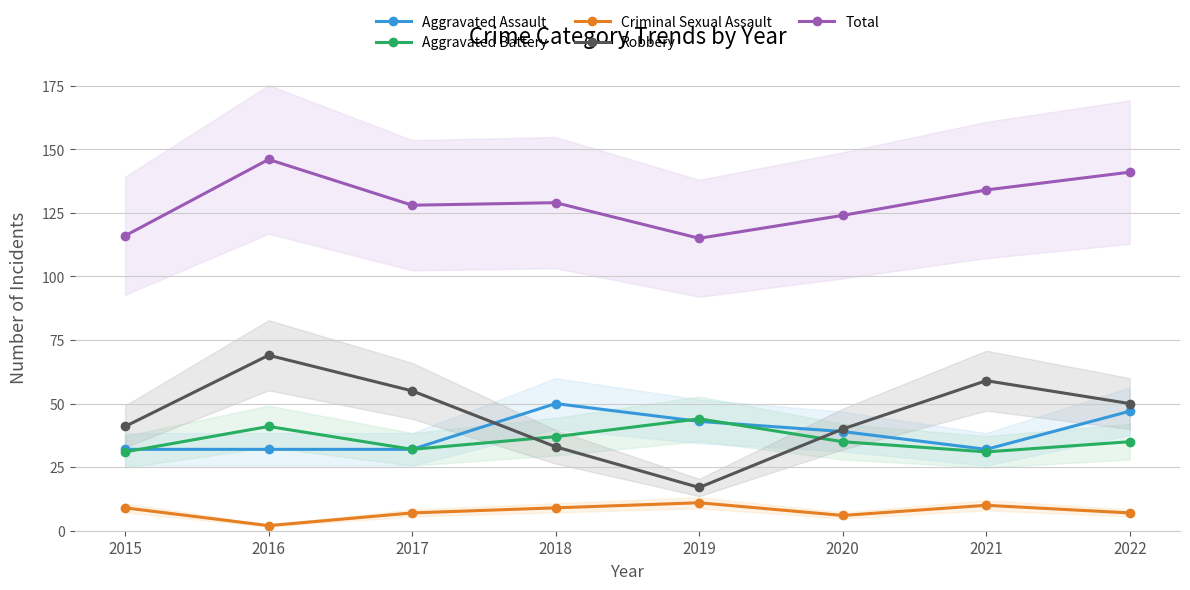

What is the difference between the highest and lowest values at 2018?

120